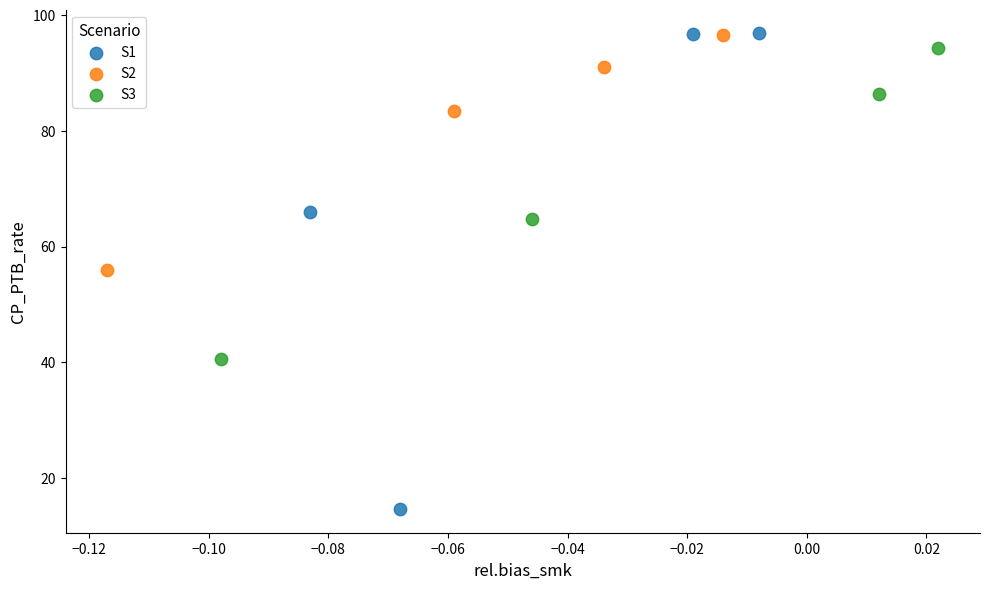

Which series contains the lowest Y value?

S1